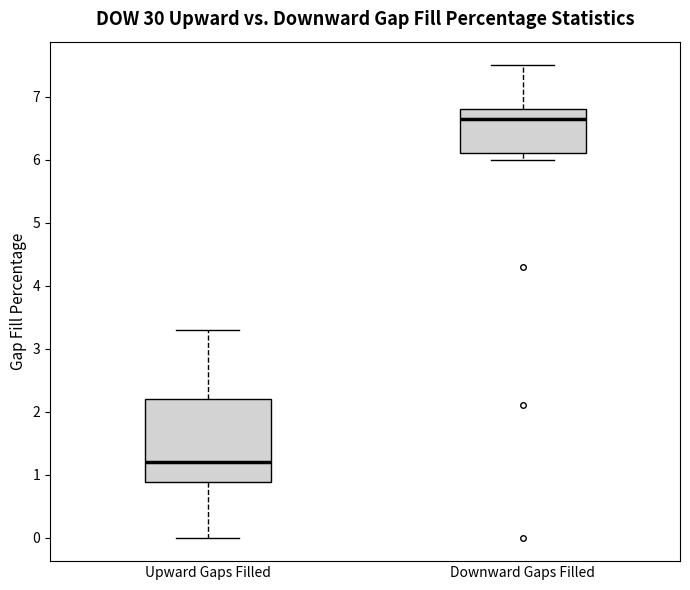

Reading left to right, transcribe this box plot: for each box, give where its median line is, the range the box spans, and where its two whiskers end, as read against the y-axis. The values are not printed on the chart, so give them approximately, as read against the axis.

Upward Gaps Filled: median 1.2, box 0.9 to 2.2, whiskers 0.0 to 3.3
Downward Gaps Filled: median 6.7, box 6.1 to 6.8, whiskers 6.0 to 7.5